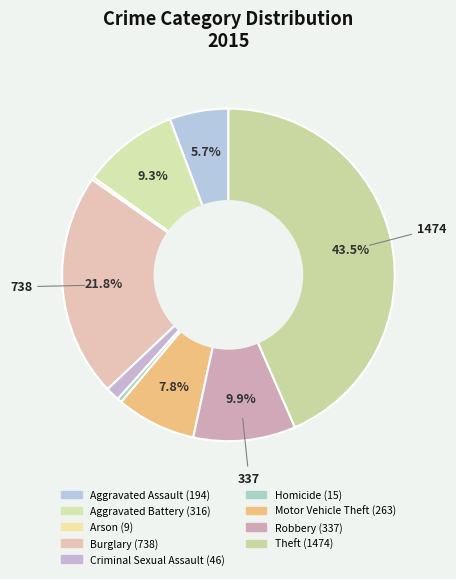

Does Burglary account for over 50% of the chart?

No